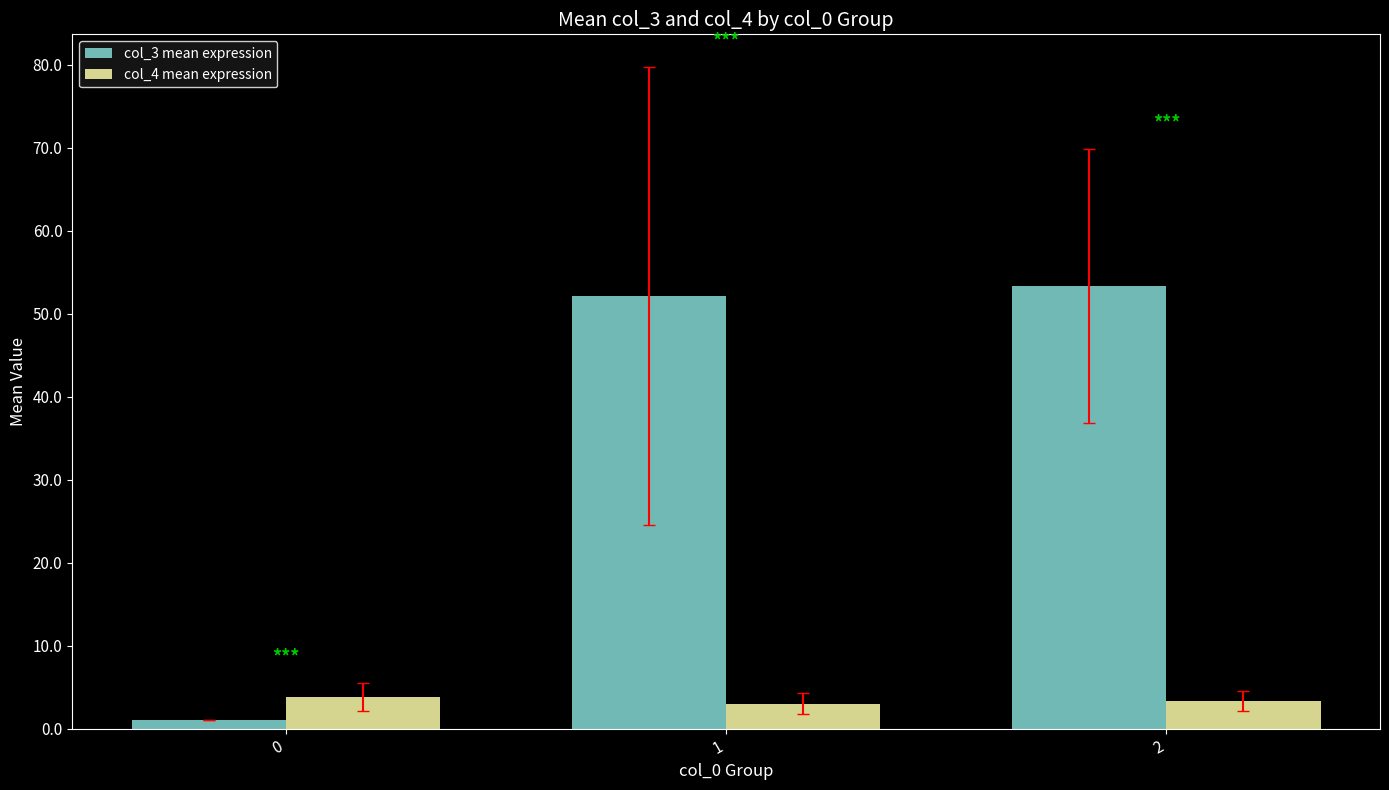

What is the value of the col_3 mean expression bar at the 3rd from the left?

53.3